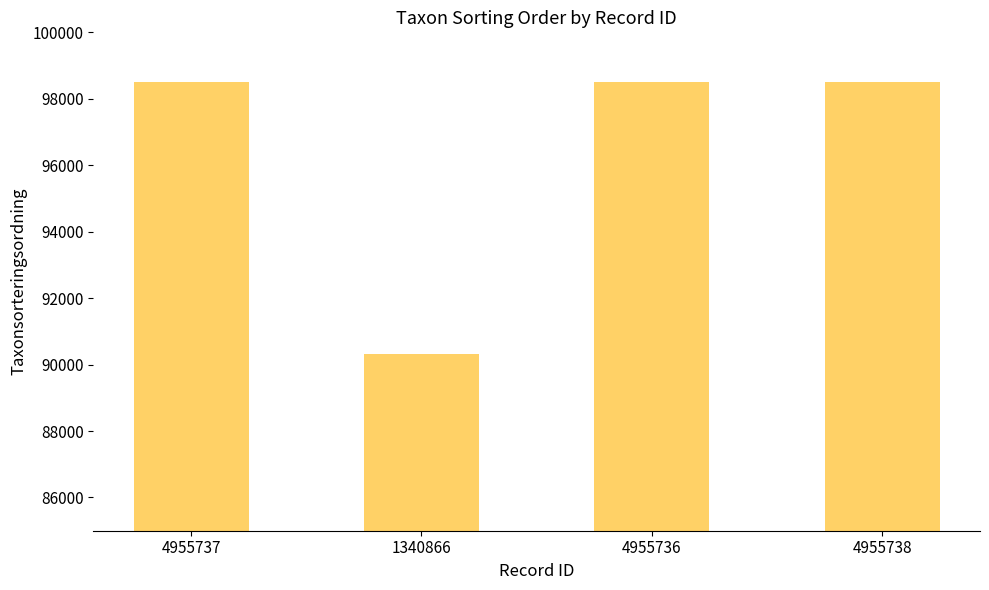

The value at 4955736 is 98520. True or false?

True